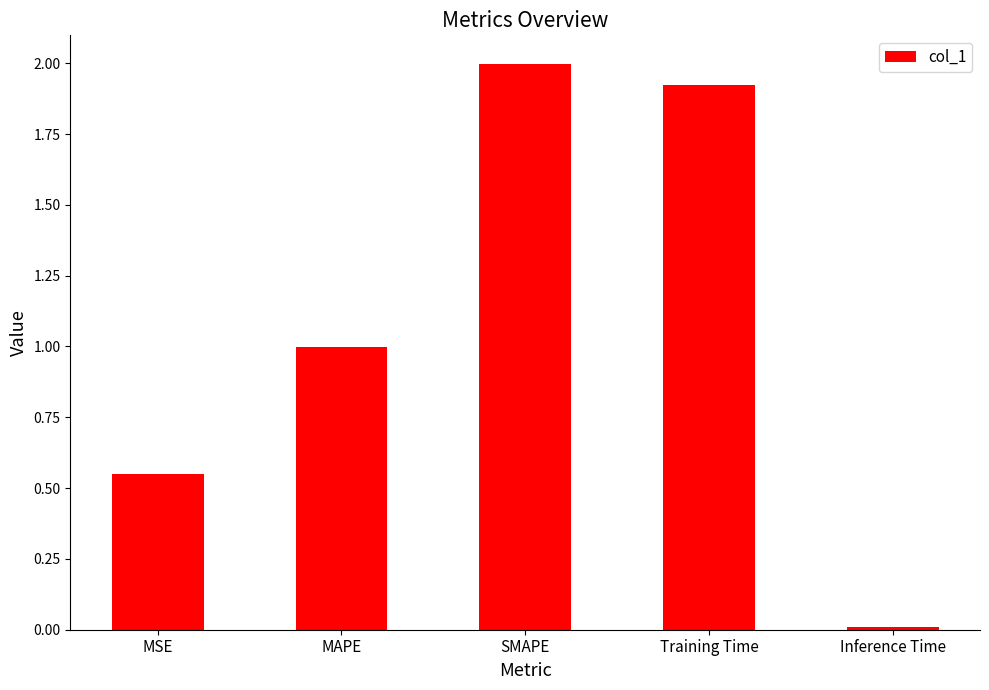

Rank the categories by value from lowest to highest.

Inference Time, MSE, MAPE, Training Time, SMAPE